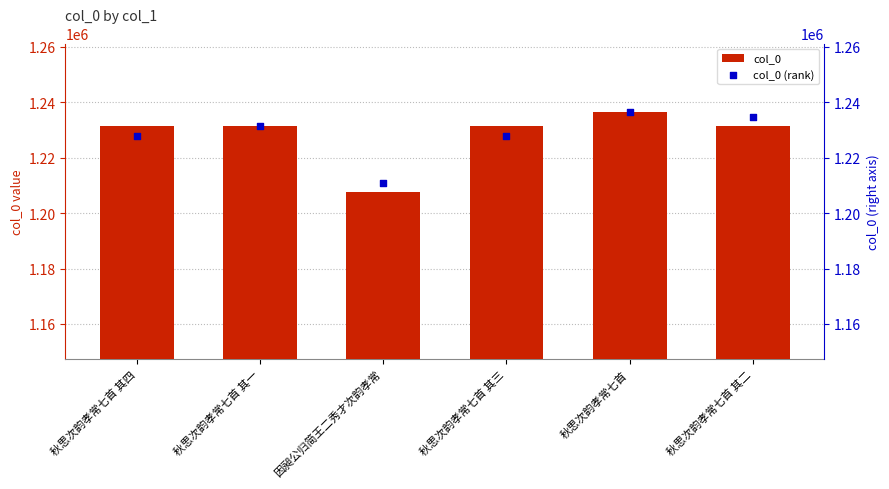

What are all the series names shown in the legend?

col_0, col_0 (rank)